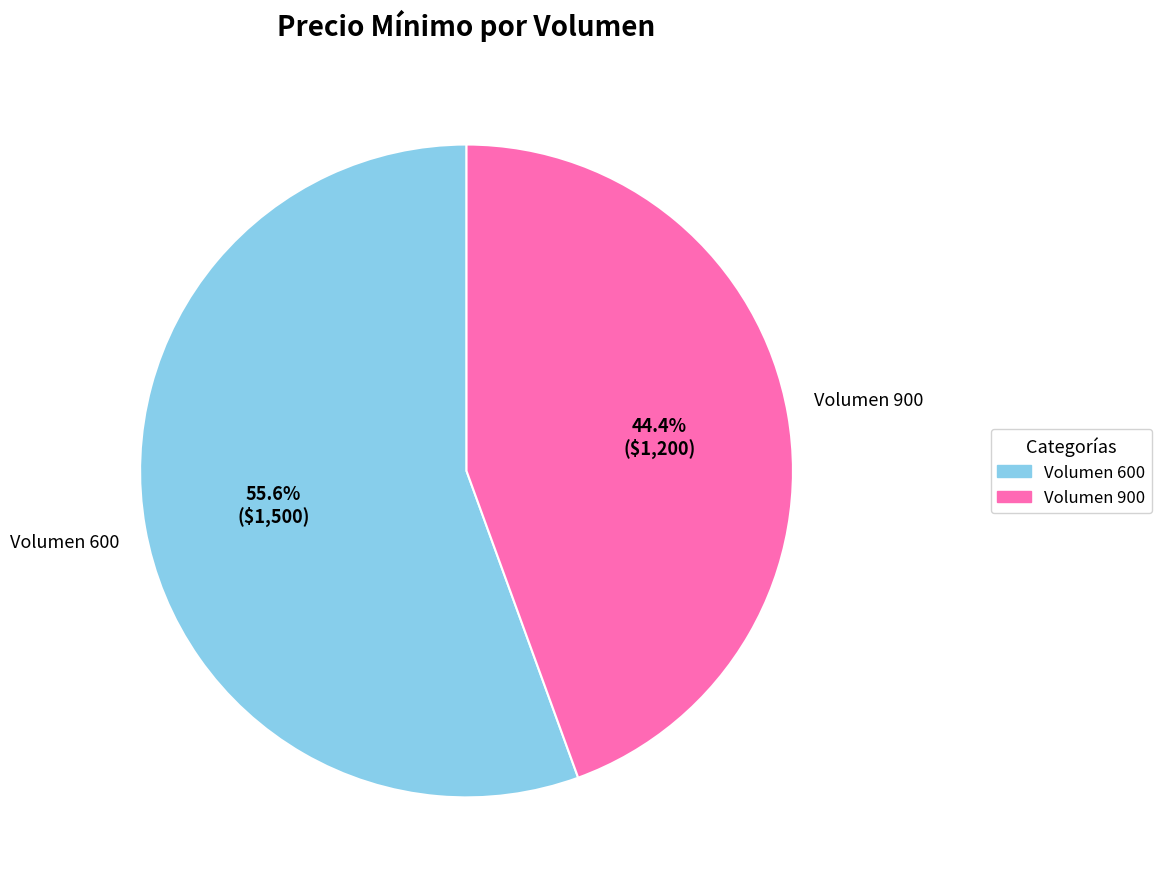

What percentage is NOT represented by Volumen 600?

44.4%